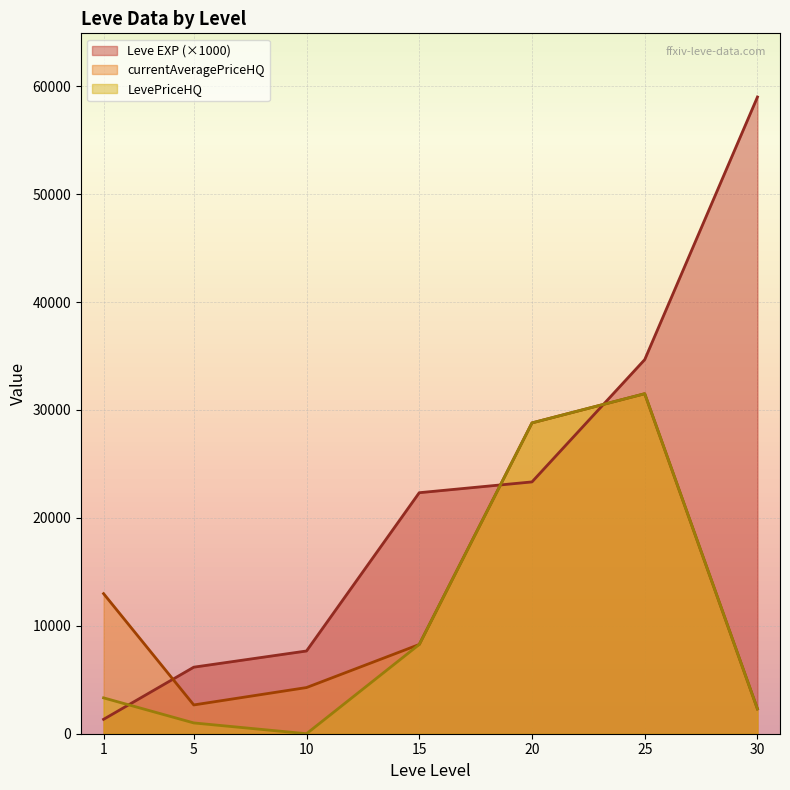

Which series has the largest total across all categories?

Leve EXP (×1000)